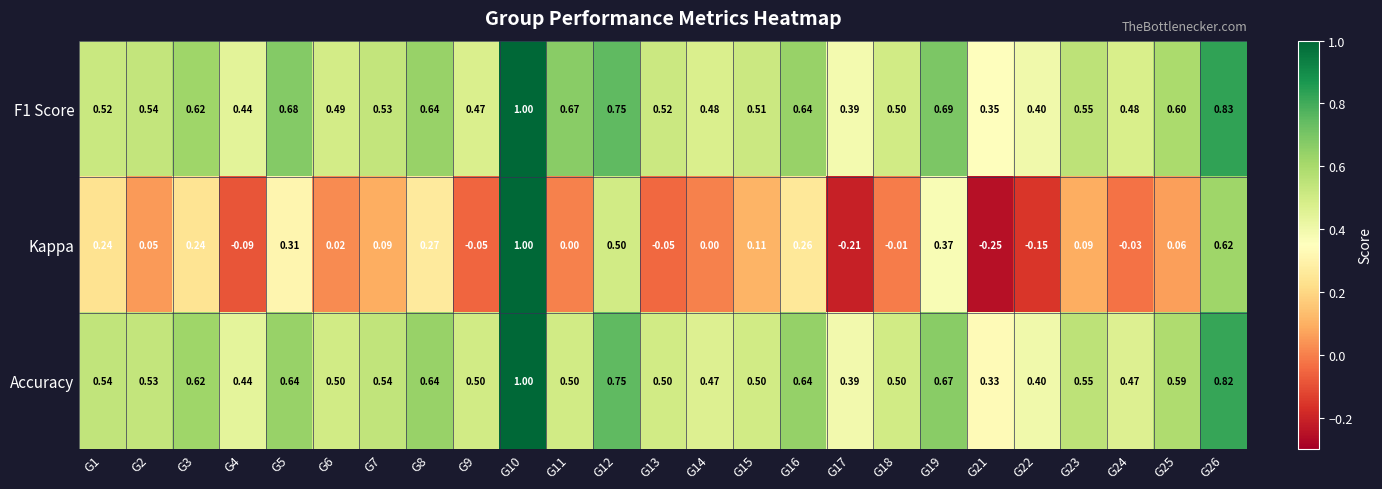

Which series has the largest range (max minus min)?

Kappa